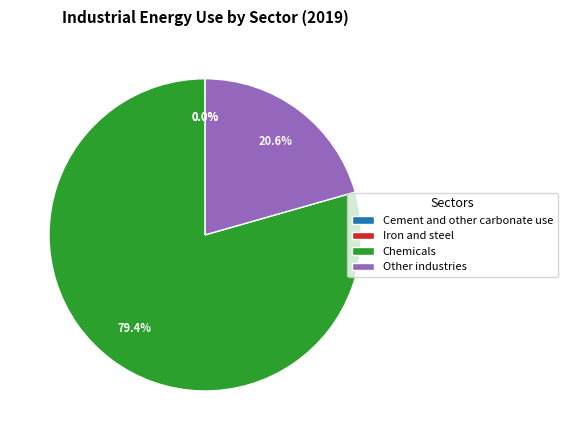

How much of the chart is everything except Chemicals?

20.6%